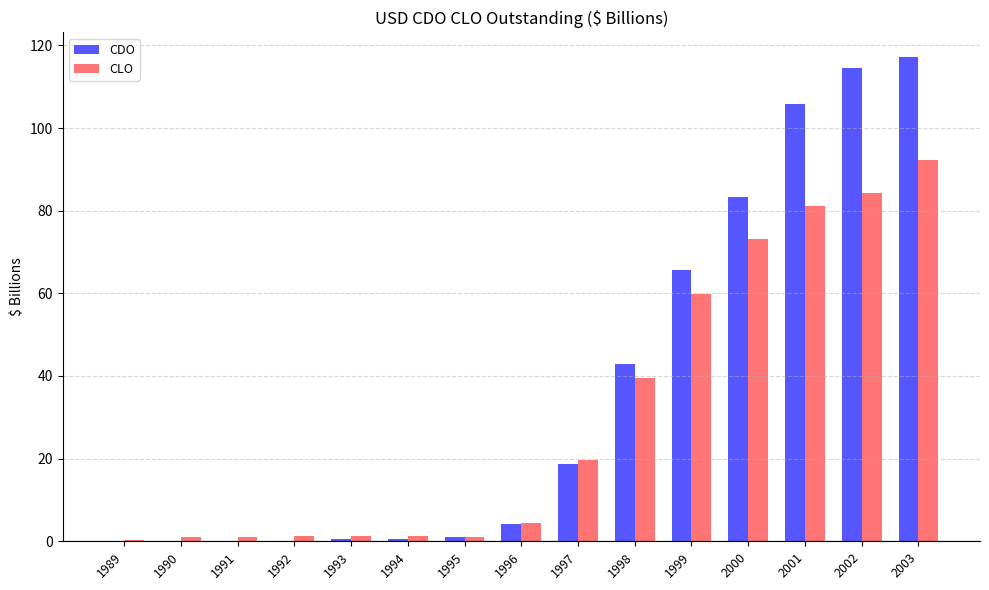

Which series has the largest range (max minus min)?

CDO